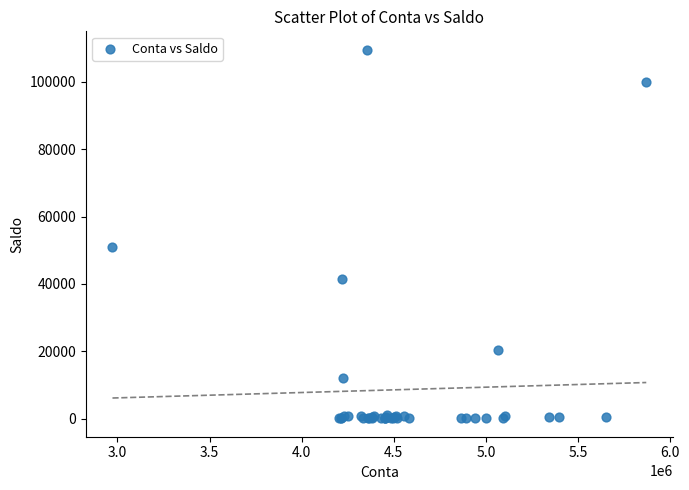

What Y value in the scatter plot is closest to 54808?

50859.6